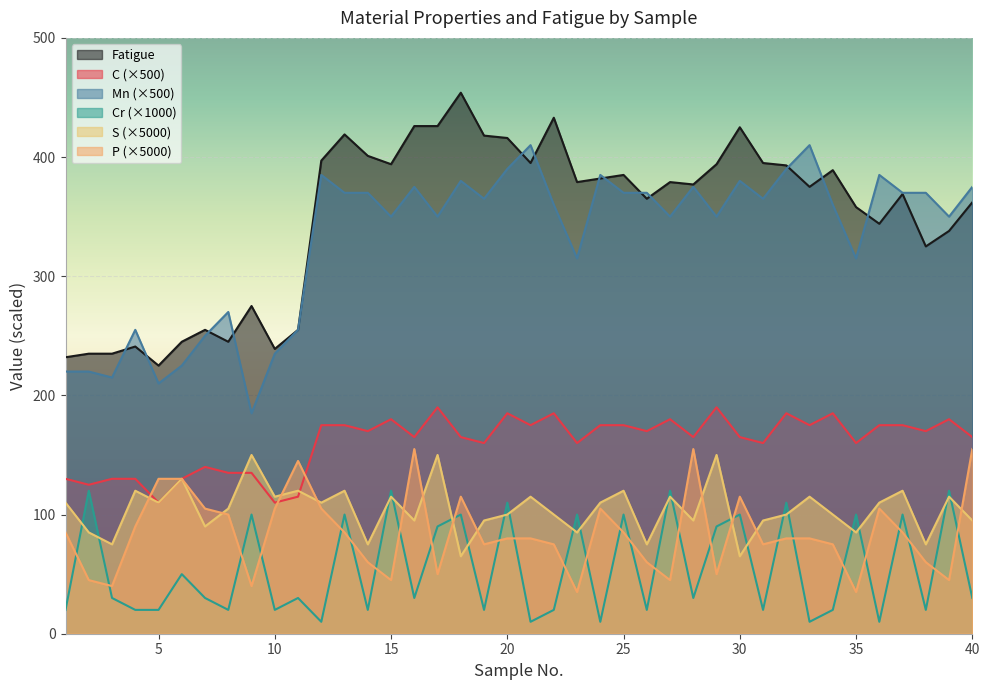

True or false: C has more than 2 points higher than both neighbors.

True